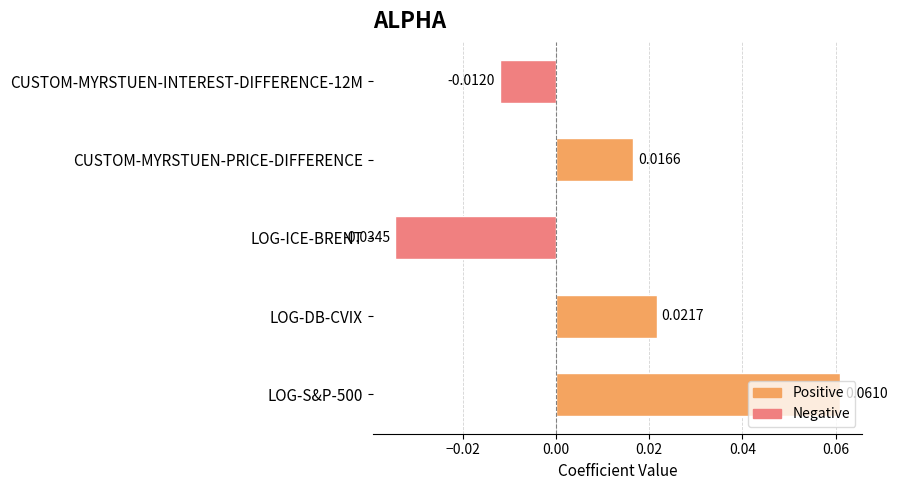

Where is the data nearest to the value 0?

CUSTOM-MYRSTUEN-INTEREST-DIFFERENCE-12M